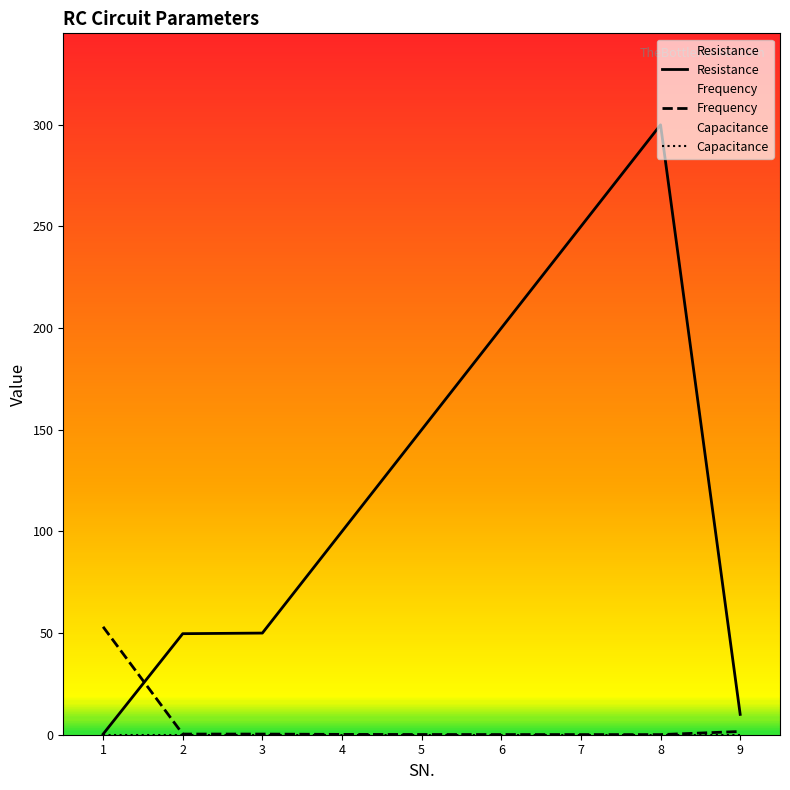

True or false: Resistance and Frequency intersect in this chart.

True